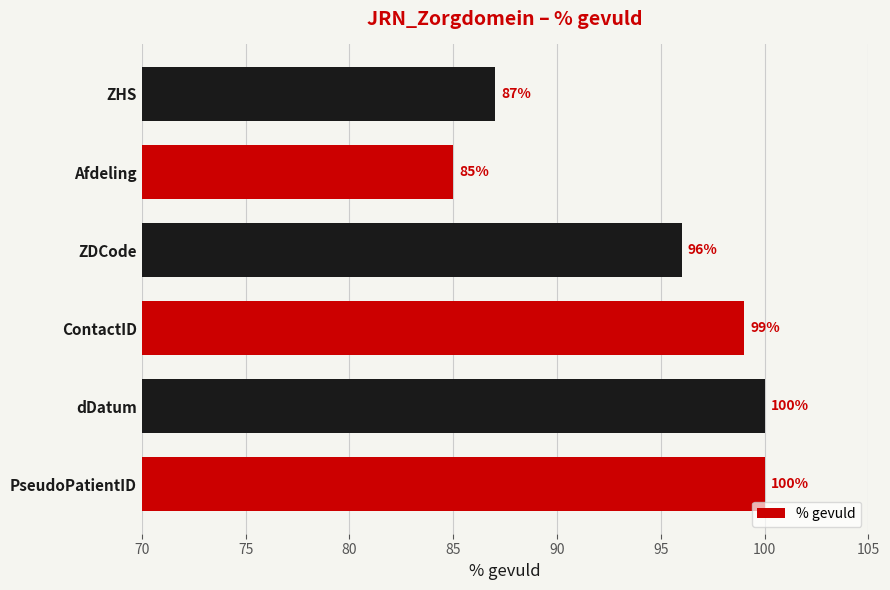

Reading top to bottom, what are all the values shown in this chart?

ZHS=87	Afdeling=85	ZDCode=96	ContactID=99	dDatum=100	PseudoPatientID=100